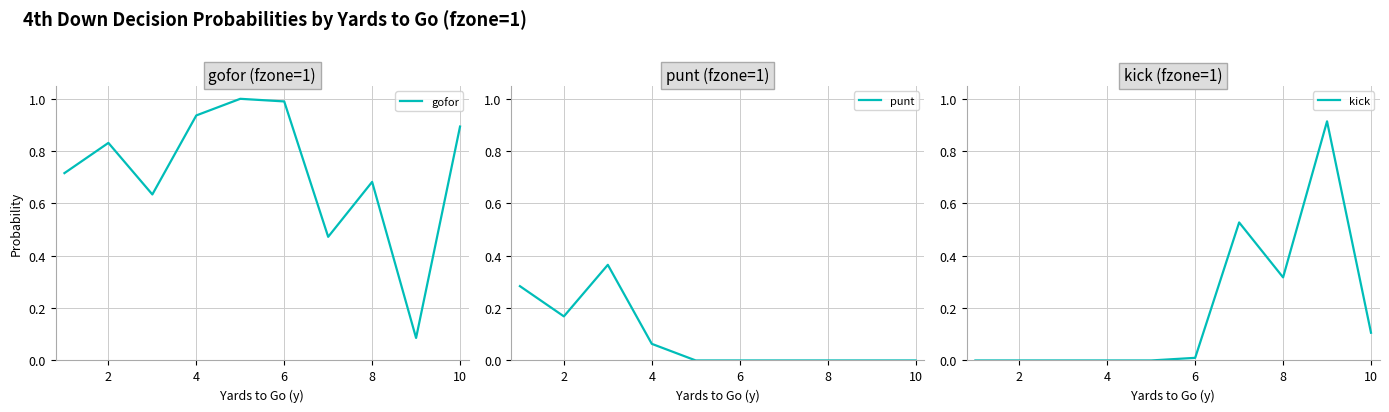

List the series in order of their overall mean, highest first.

gofor, kick, punt